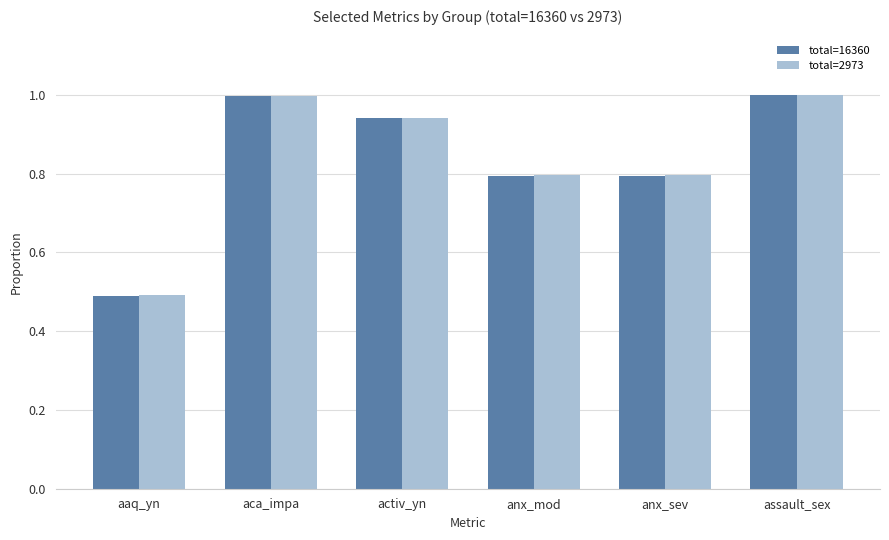

At how many categories does at least one series exceed 0?

6